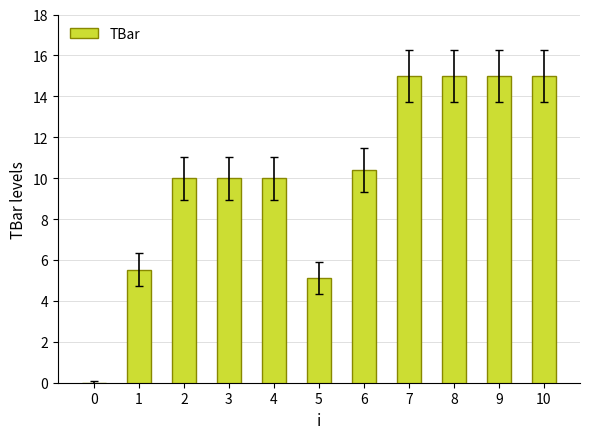

What is the ratio of the value at 10 to the value at 3?

1.5